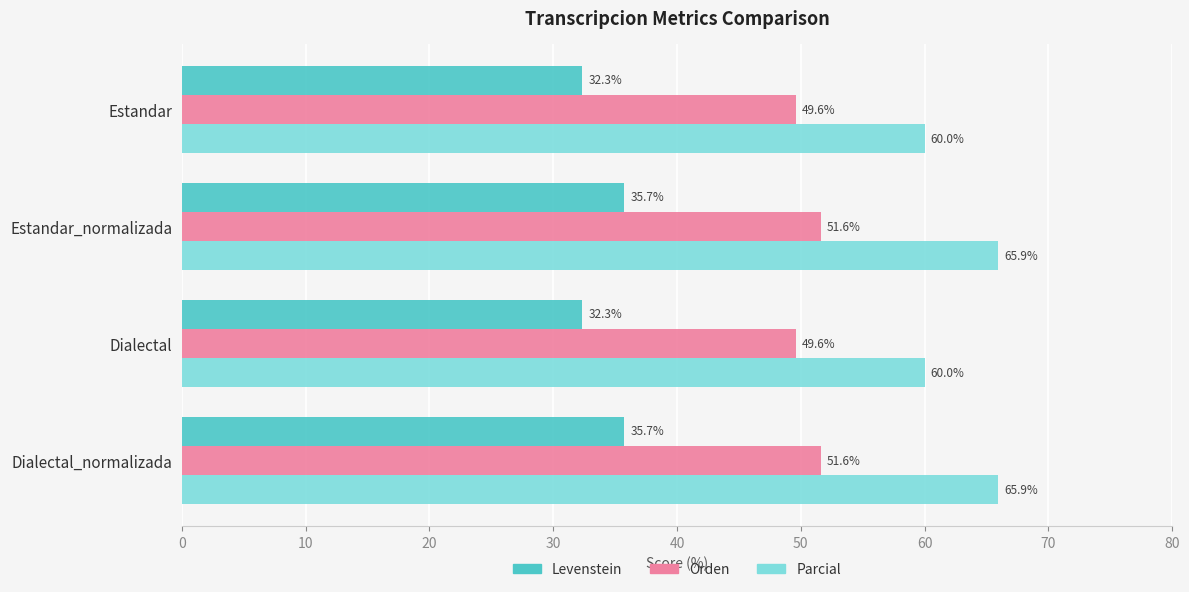

Count the number of data series in this chart.

3